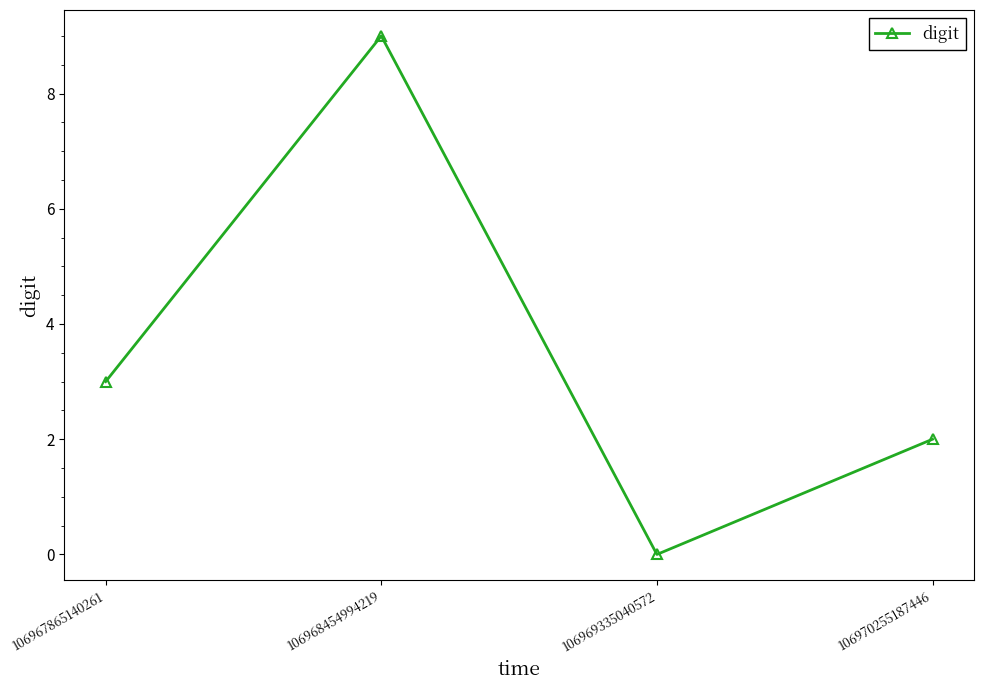

What is the sum of the values at 106968454994219 and 106970255187446?

11